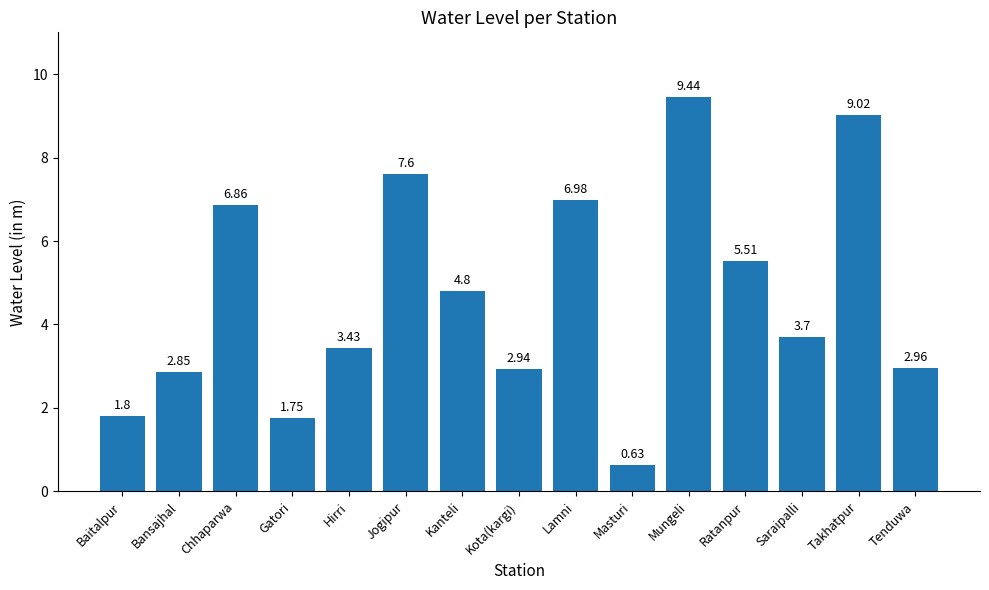

What is the sum of the values at Hirri and Bansajhal?

6.3